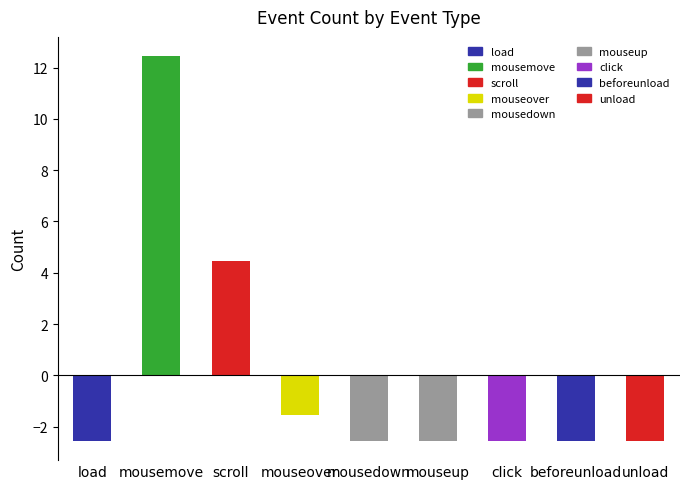

Rank the categories by value from highest to lowest.

mousemove, scroll, mouseover, load, mousedown, mouseup, click, beforeunload, unload